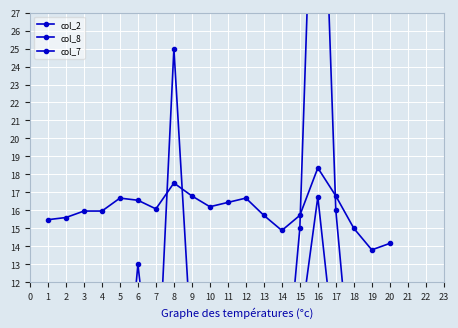

Reading right to left, extract all data points from this chart.

col_2: 1.6	4.7	1.6	7.6	16.7	9.3	0.7	1.0	1.7	1.6	5.2	3.8	10.5	0.7	4.5	0.3	0.3	0.5	1.3	1.1
col_8: 4.0	11.0	5.0	16.0	45.0	15.0	4.0	4.0	3.0	2.0	10.0	8.0	25.0	4.0	13.0	2.0	1.0	2.0	3.0	2.0
col_7: 14.2	13.8	15.0	16.8	18.4	15.7	14.9	15.7	16.7	16.4	16.2	16.8	17.5	16.1	16.6	16.7	16.0	16.0	15.6	15.5